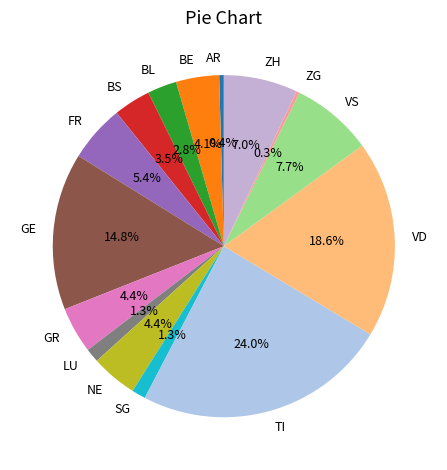

How many segments does this pie chart have?

15